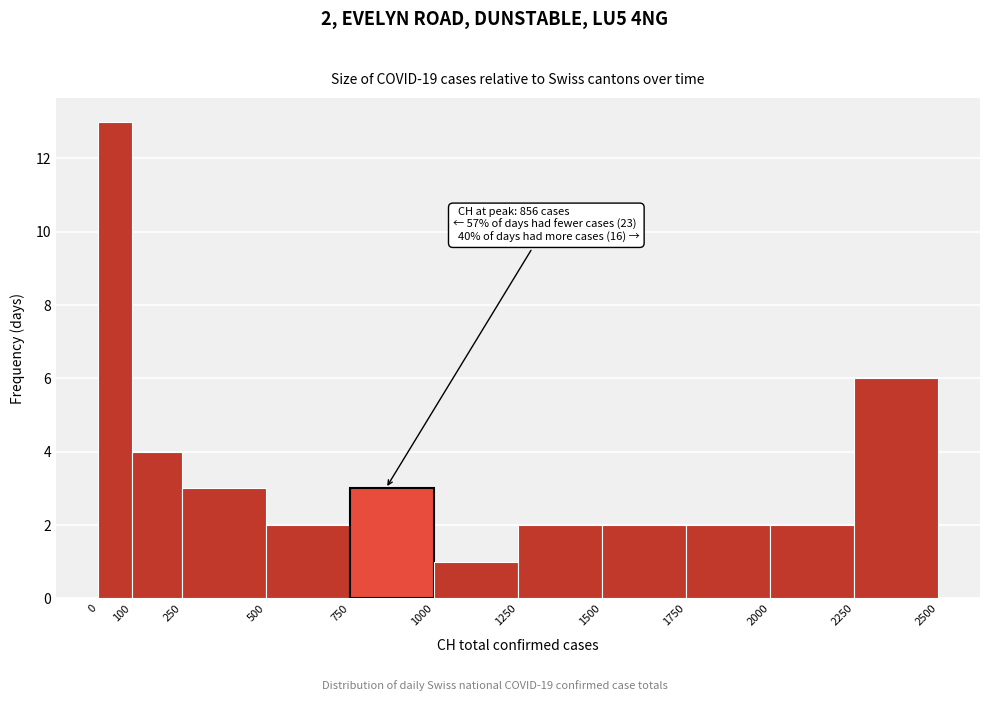

Which range on the x-axis has the tallest bar?

0 to 100